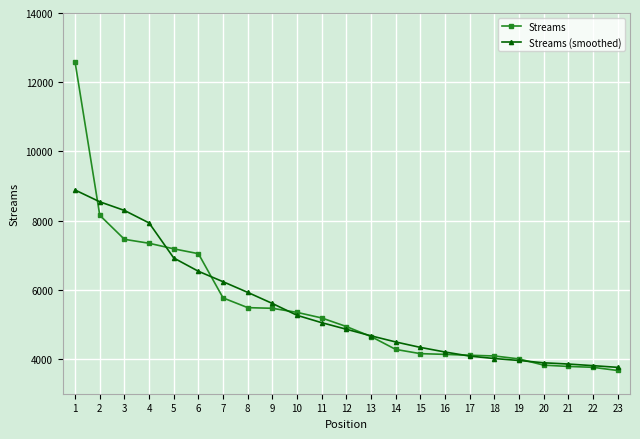

Which category has the highest value across all series?

1